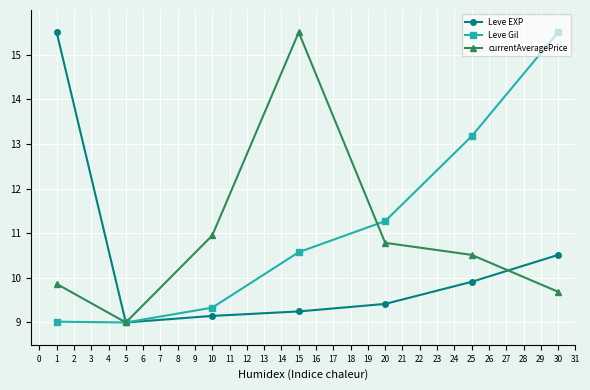

What is the sum of all Leve EXP values?

72.7